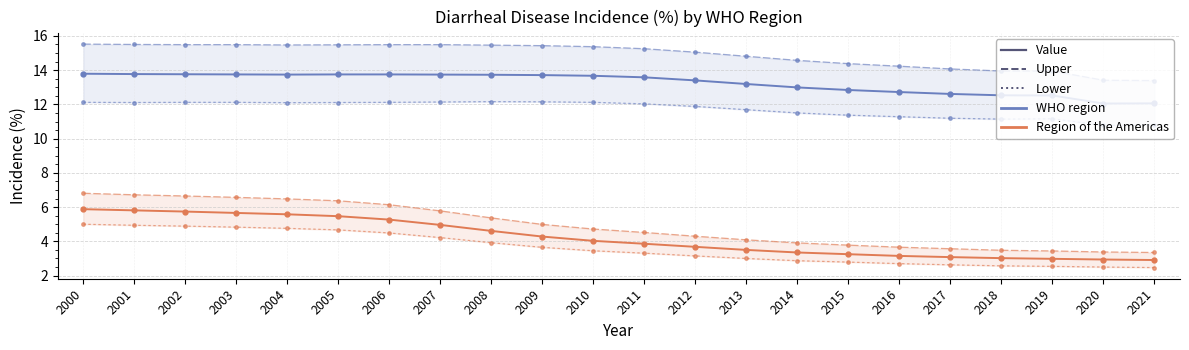

What is the highest value of the Americas - Lower series?

5.0